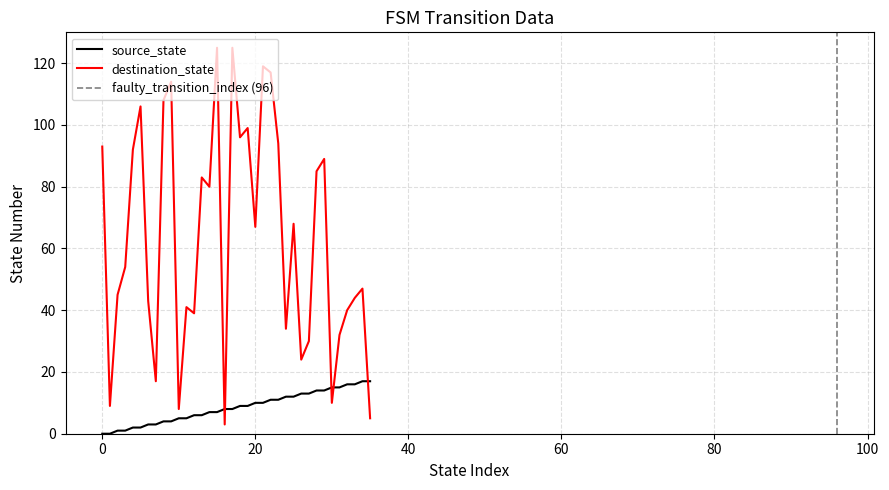

How many times do destination_state and source_state cross each other?

5